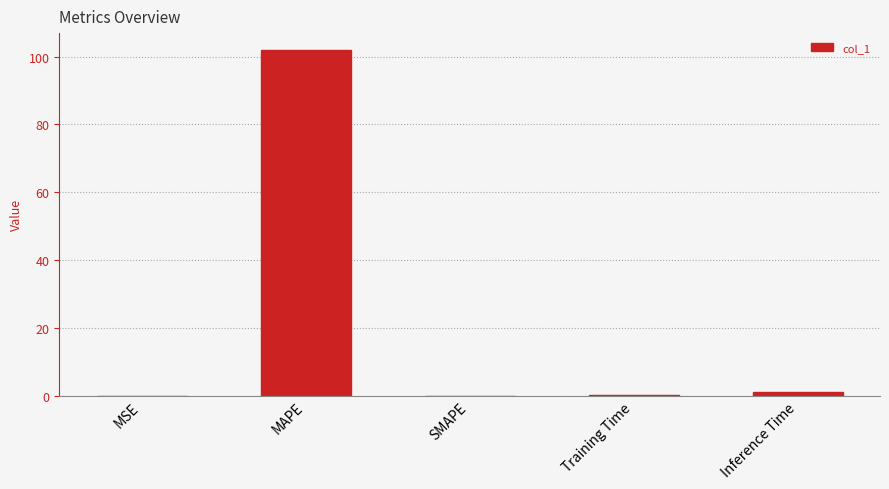

What is the maximum value shown in the chart?

101.9